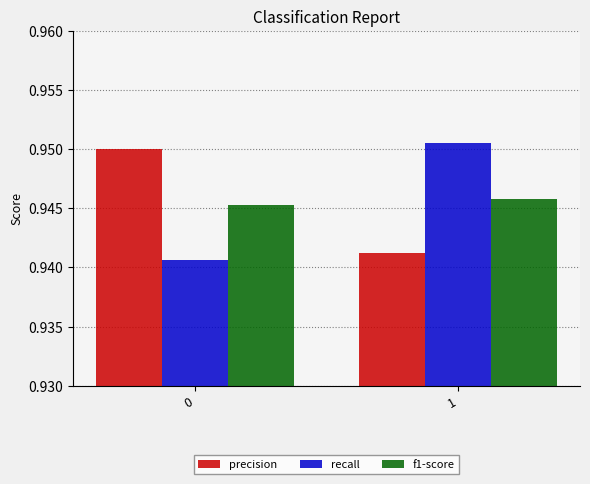

Rank the series at 0 from lowest to highest value.

recall, f1-score, precision